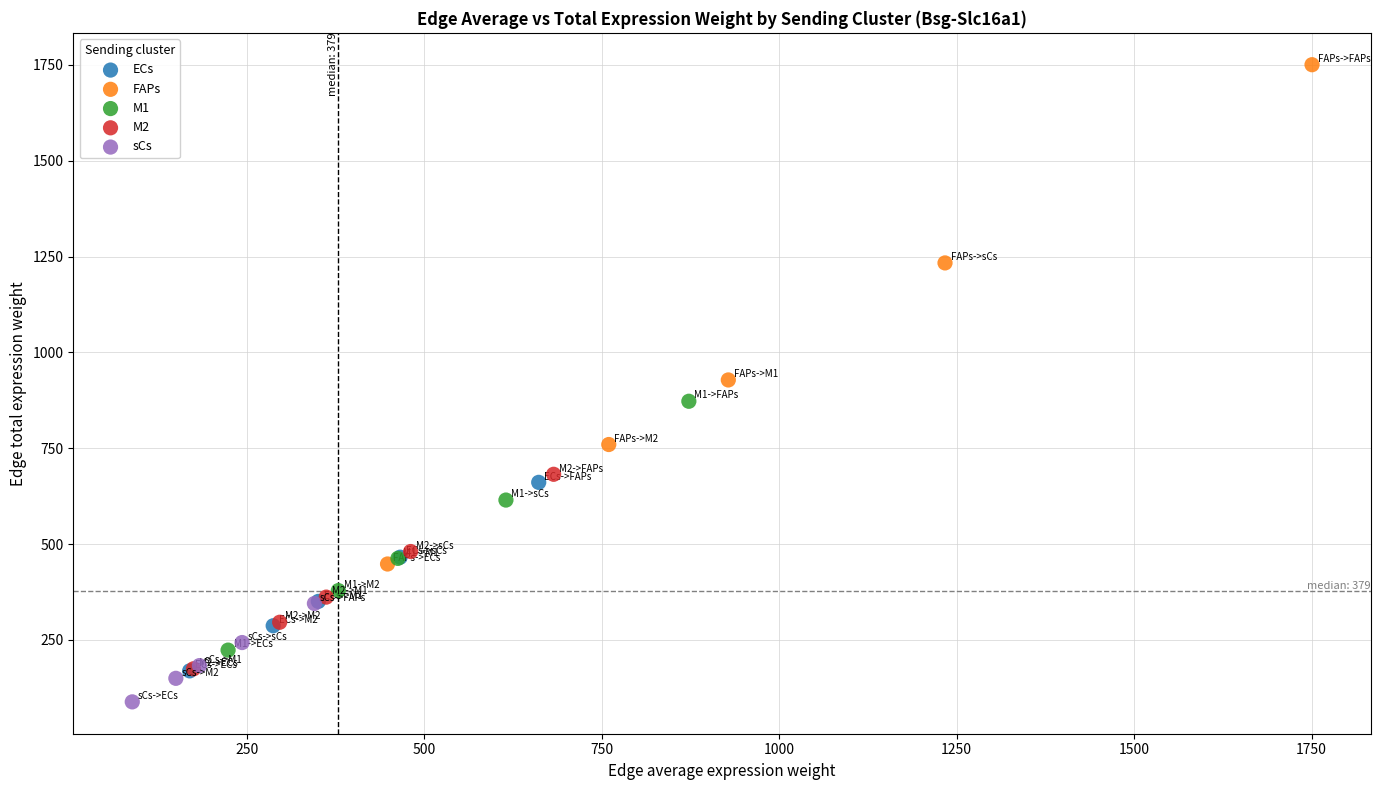

Which series contains the lowest Y value?

sCs